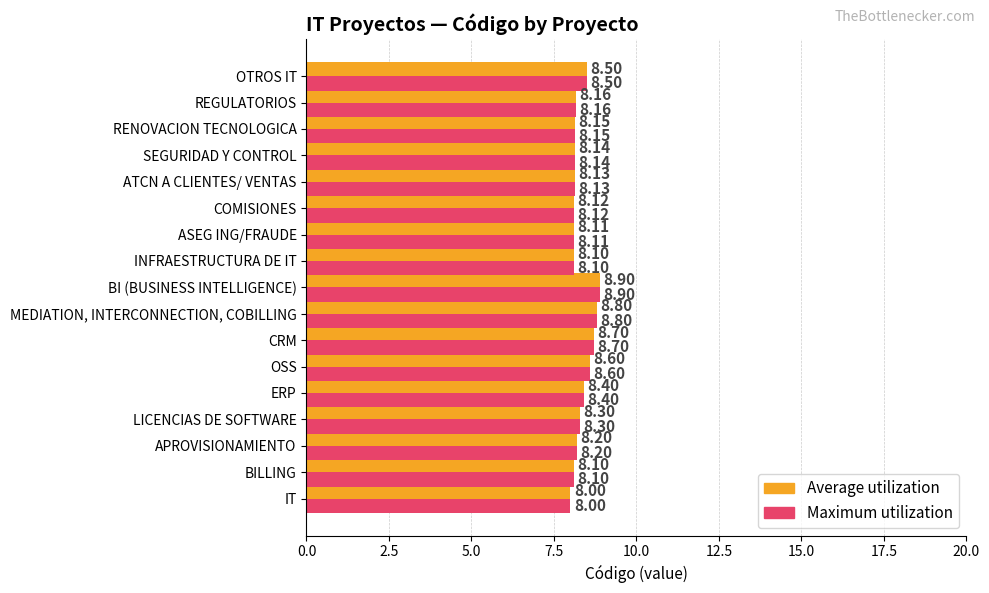

At which label is Average utilization closest to 8?

IT